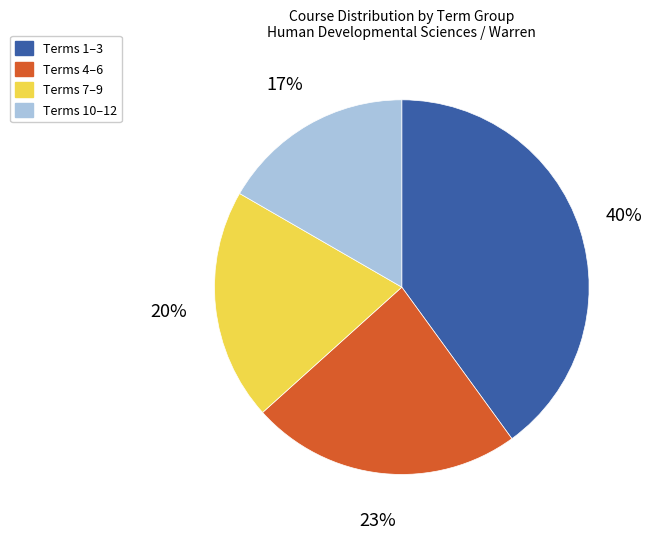

To the nearest percent, what is the difference between the largest and smallest slice percentages?

23%